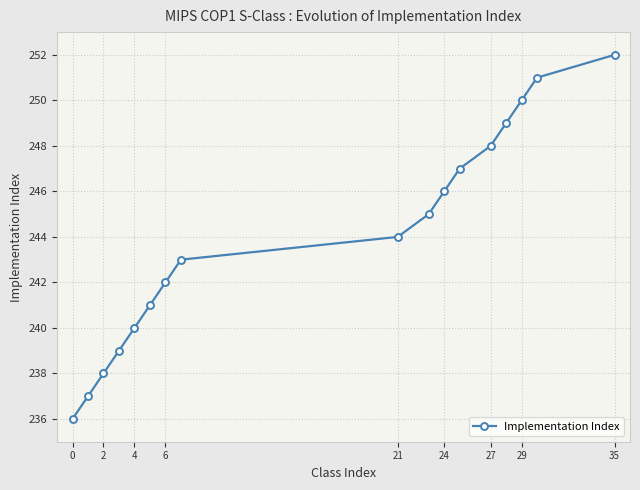

True or false: there are more than 0 points higher than both neighbors.

False